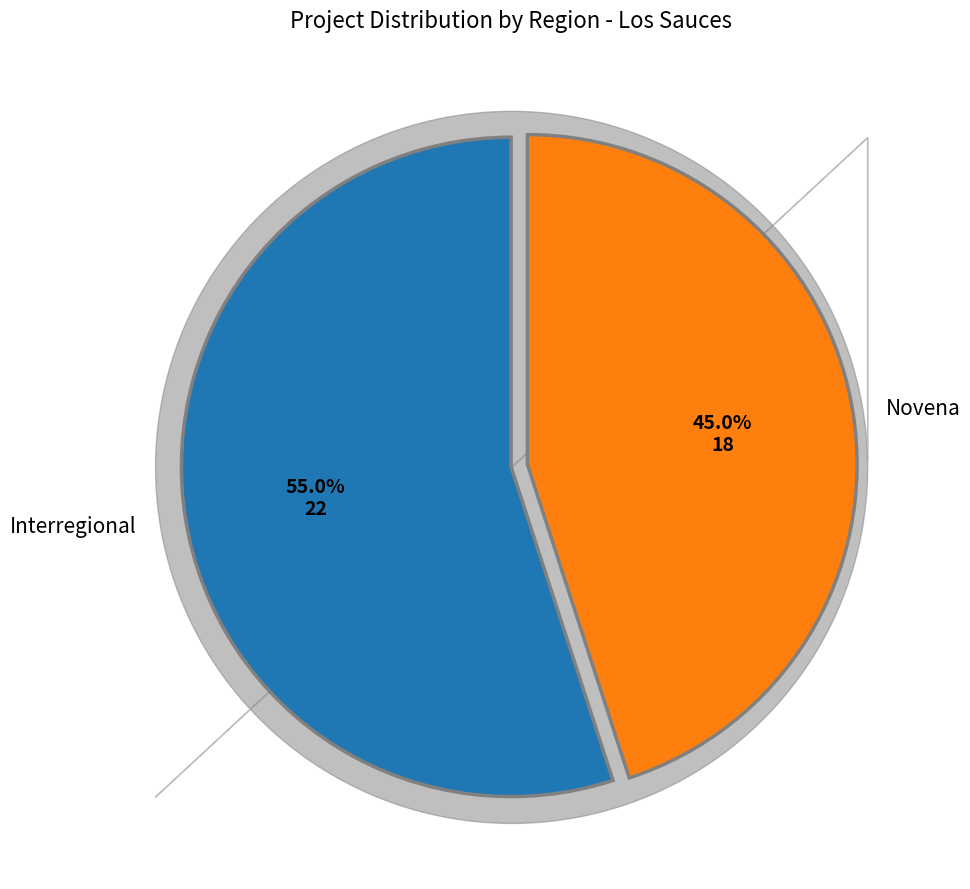

Is there any slice that represents more than half of the pie?

Yes